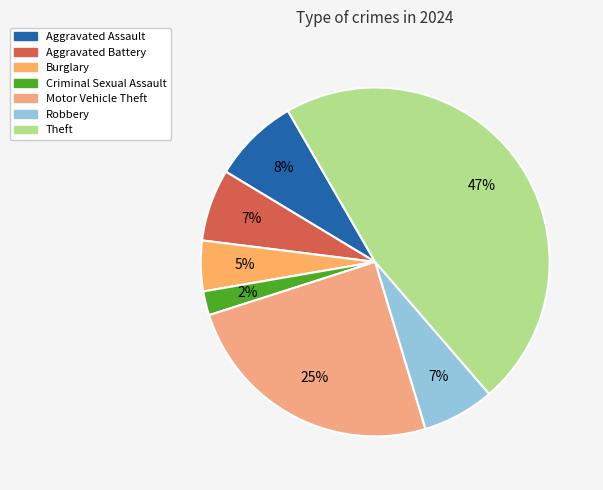

How many slices are in this pie chart?

7